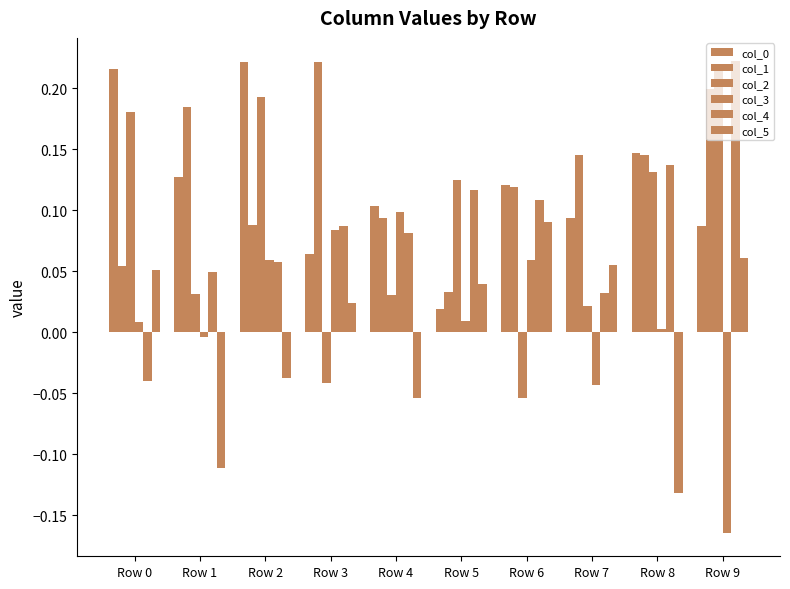

What is the value of the col_1 bar at the 5th from the left?

0.1